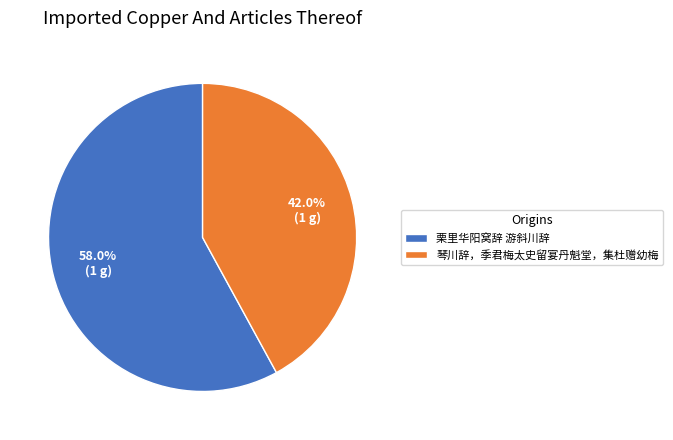

Rank the categories by value from lowest to highest.

琴川辞，季君梅太史留宴丹魁堂，集杜赠幼梅, 栗里华阳窝辞 游斜川辞